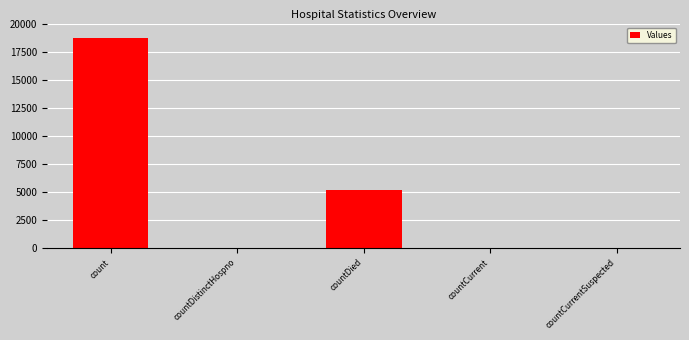

Are the bars horizontal?

No